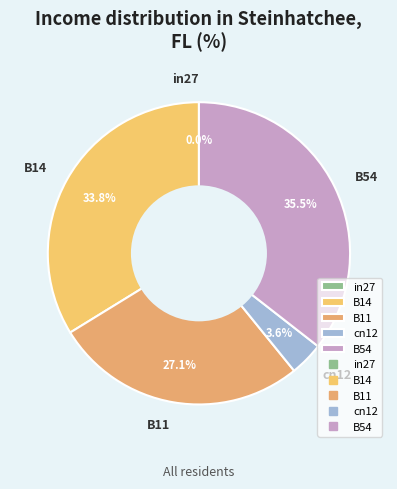

To the nearest percent, what is the combined percentage of B11 and B54?

63%